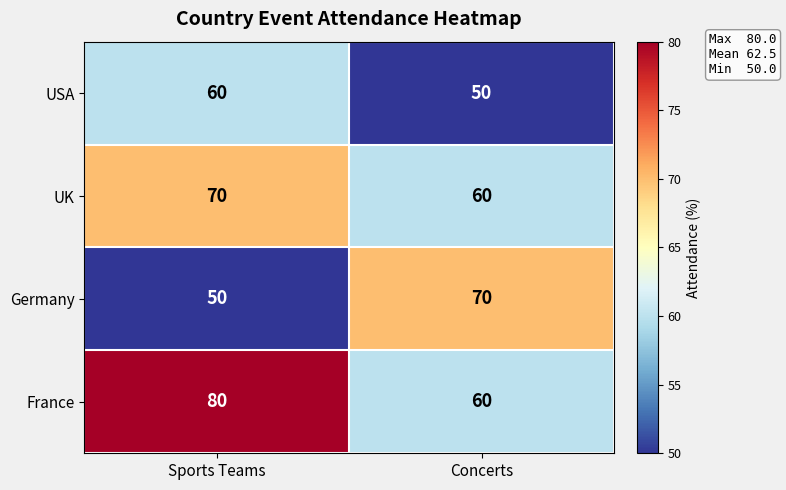

What is the difference between the highest and lowest values at Sports Teams?

30